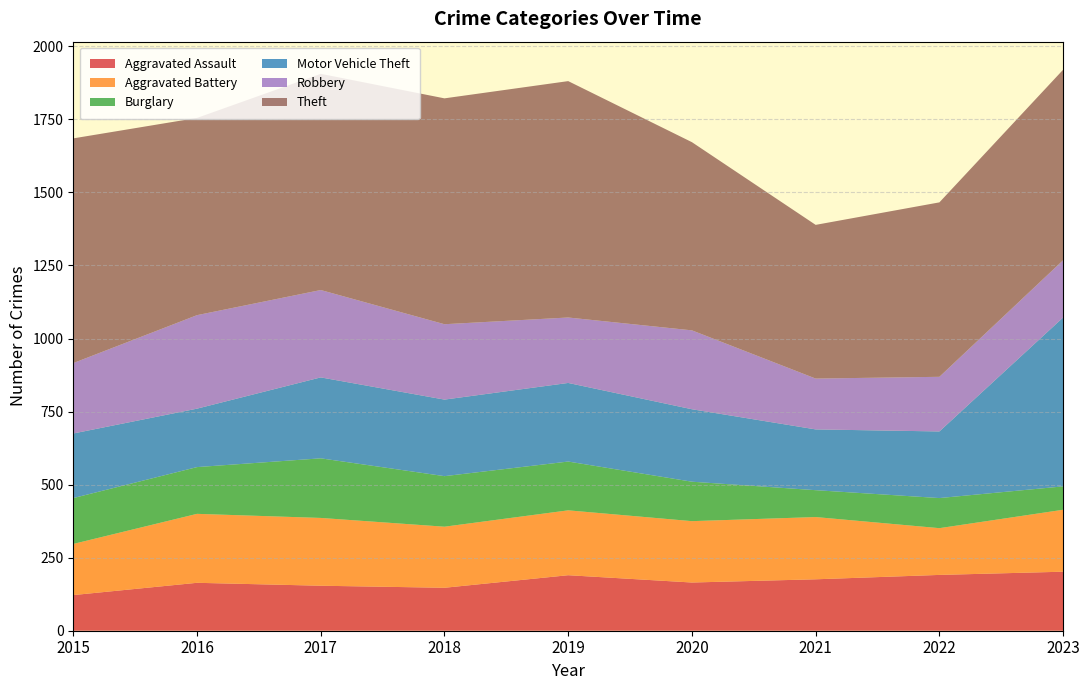

Reading left to right, list all the values displayed in this chart.

Aggravated Assault: 2015=122	2016=164	2017=154	2018=147	2019=190	2020=165	2021=176	2022=191	2023=202
Aggravated Battery: 2015=175	2016=236	2017=232	2018=209	2019=222	2020=210	2021=213	2022=160	2023=212
Burglary: 2015=157	2016=160	2017=204	2018=173	2019=167	2020=135	2021=92	2022=103	2023=80
Motor Vehicle Theft: 2015=221	2016=200	2017=277	2018=262	2019=269	2020=248	2021=208	2022=228	2023=578
Robbery: 2015=241	2016=320	2017=299	2018=258	2019=224	2020=270	2021=174	2022=187	2023=196
Theft: 2015=769	2016=675	2017=740	2018=773	2019=809	2020=644	2021=526	2022=597	2023=652